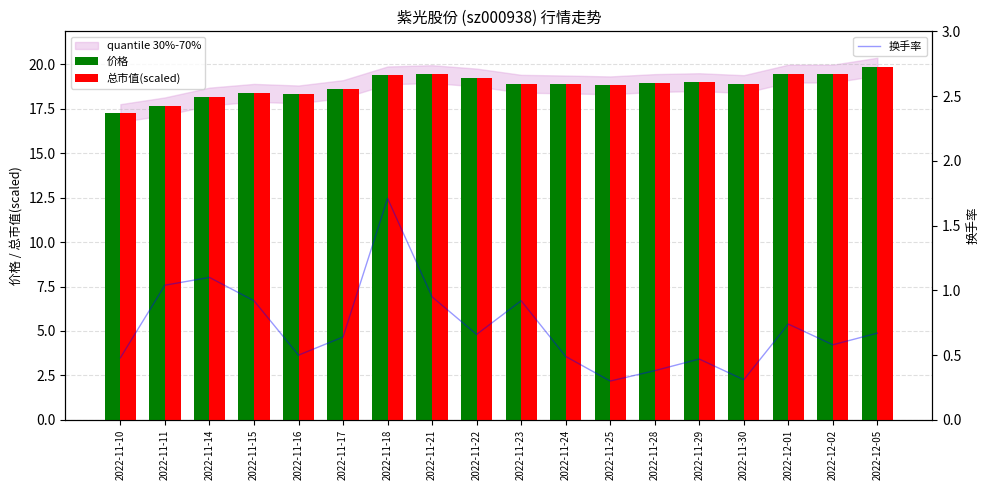

What is the label of the 6th bar from the right?

2022-11-28